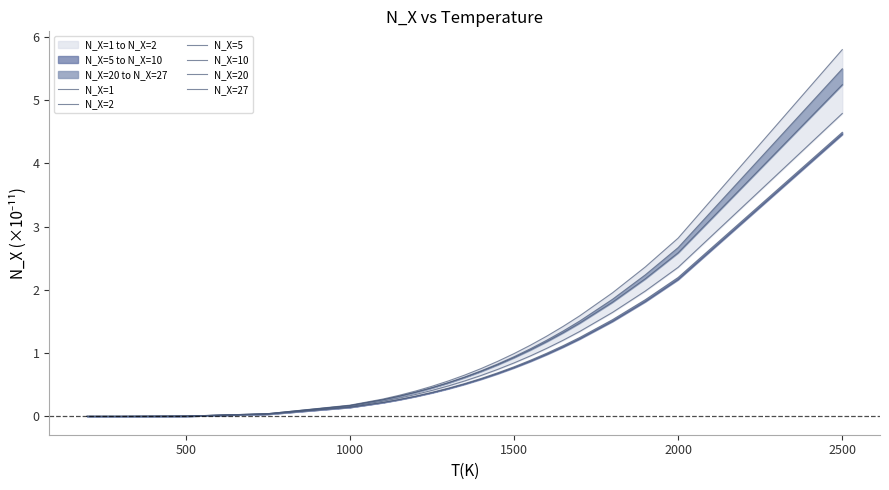

What is the difference between the maximum and minimum values in the N_X=10 series?

4.5